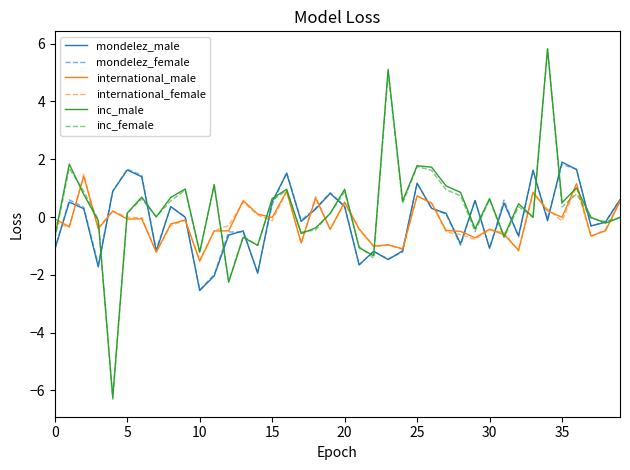

What is the minimum value for international_female?

-1.5